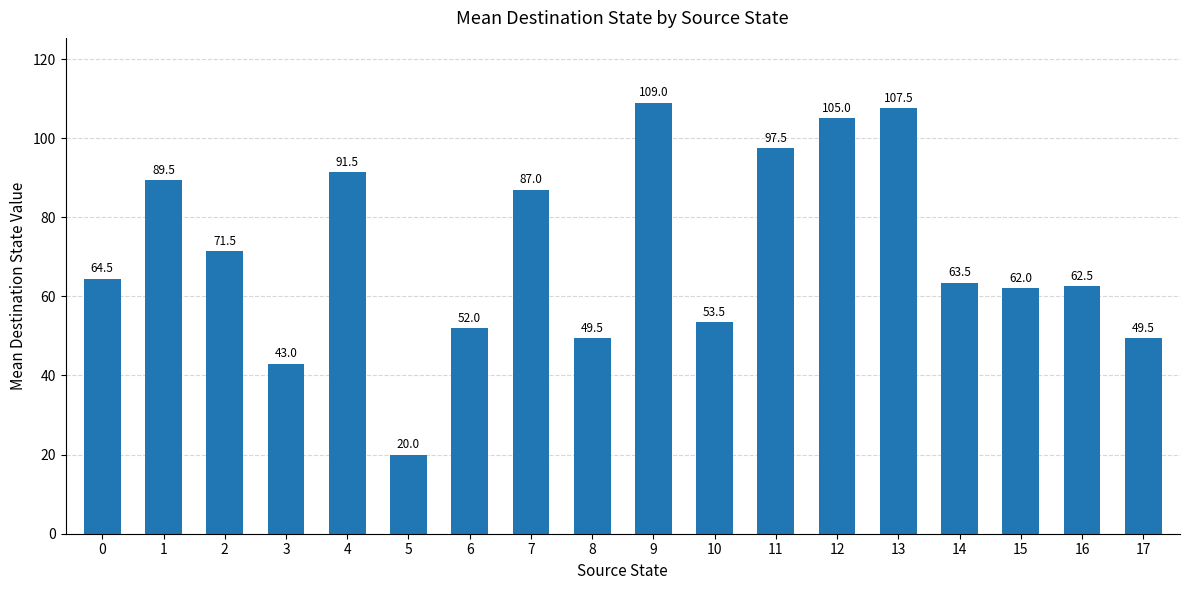

What is the change in value from 8 to 14?

+14.0